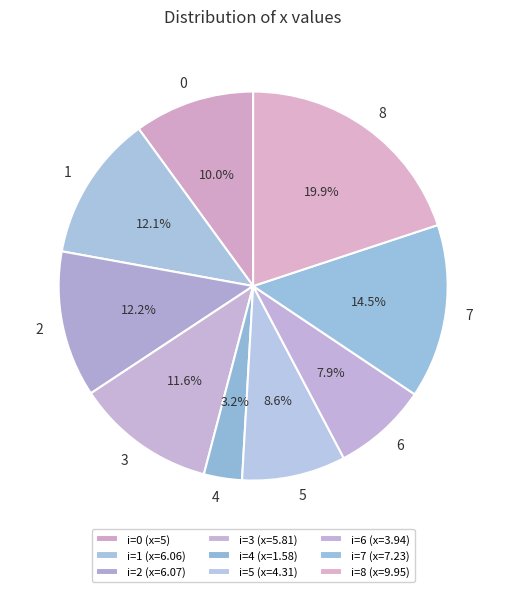

What percentage is the 6 slice, to the nearest percent?

8%